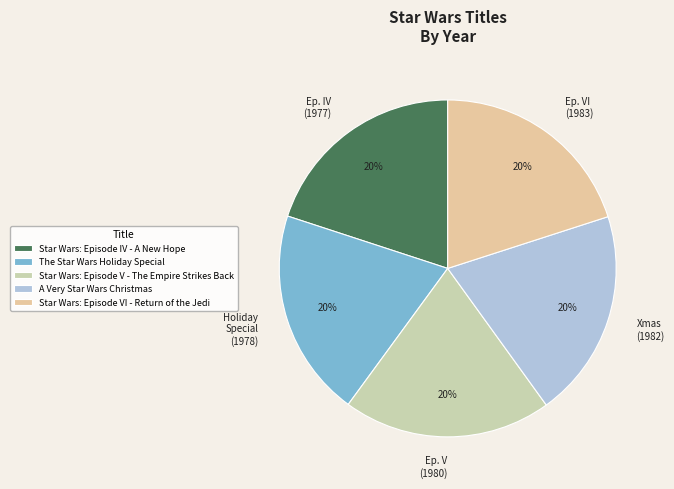

Does A Very Star Wars Christmas account for over 50% of the chart?

No